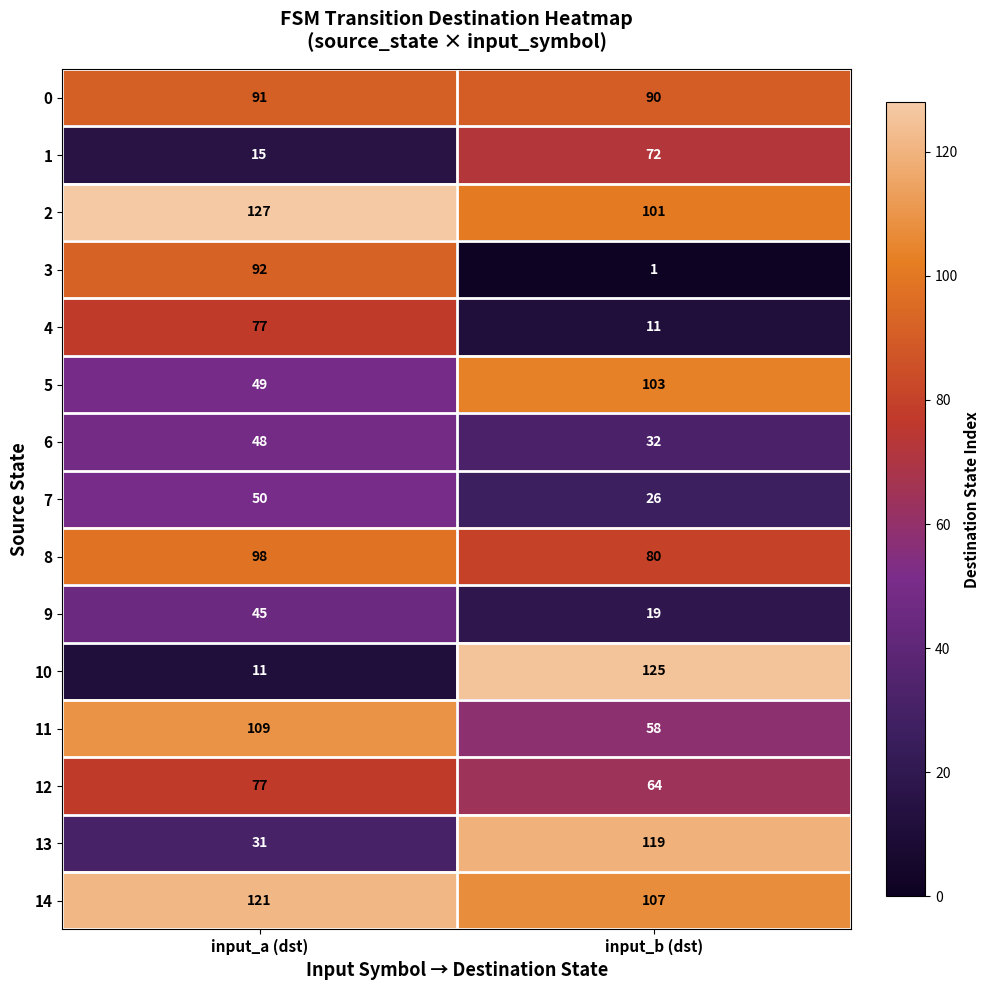

The value of 1 at input_a (dst) is 15. True or false?

True